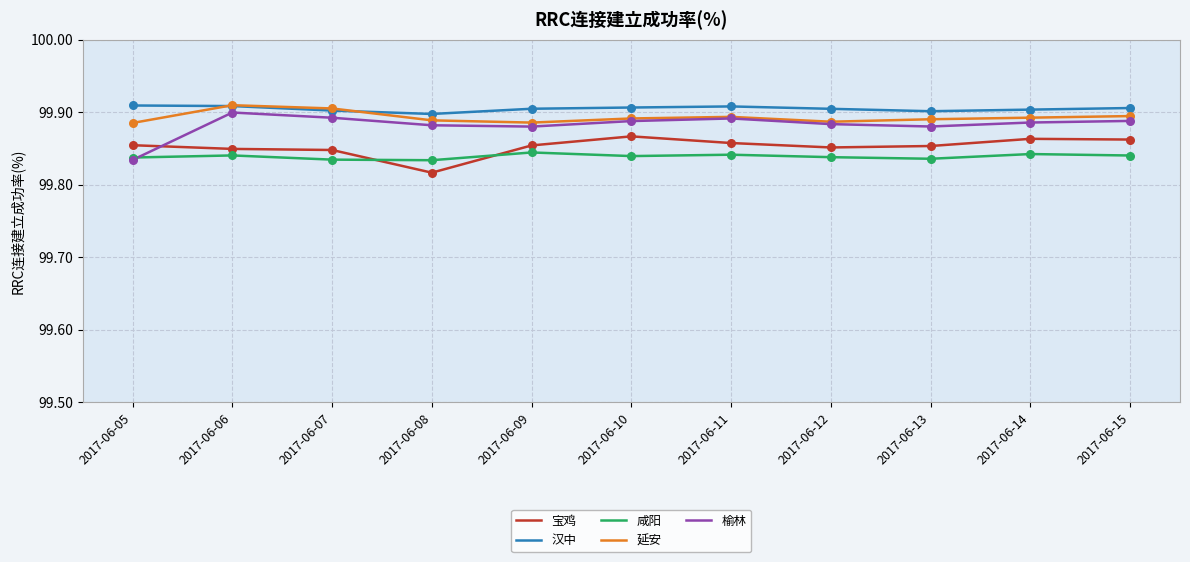

Is it true that 榆林 equals 99.9 at 2017-06-06?

True